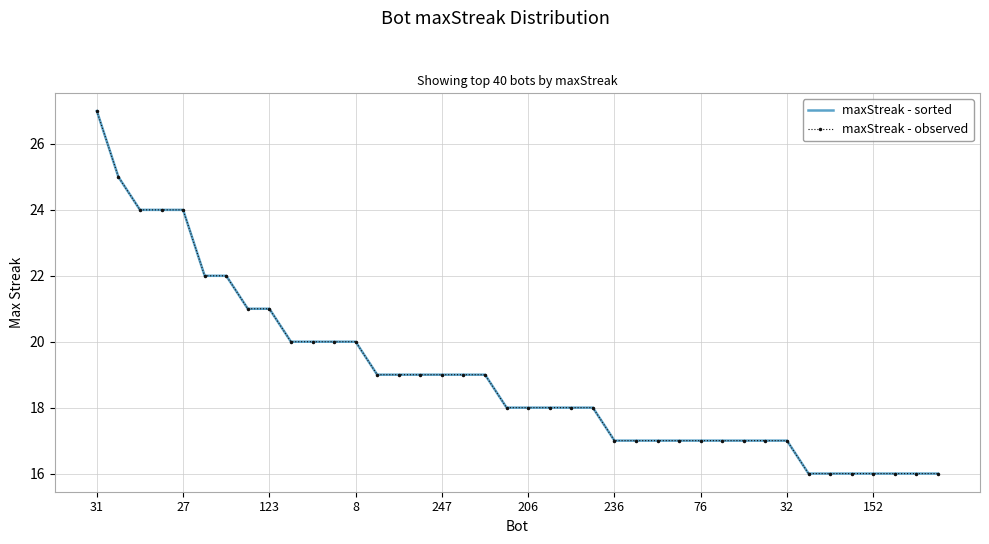

What is the sum of all maxStreak - observed values?

759